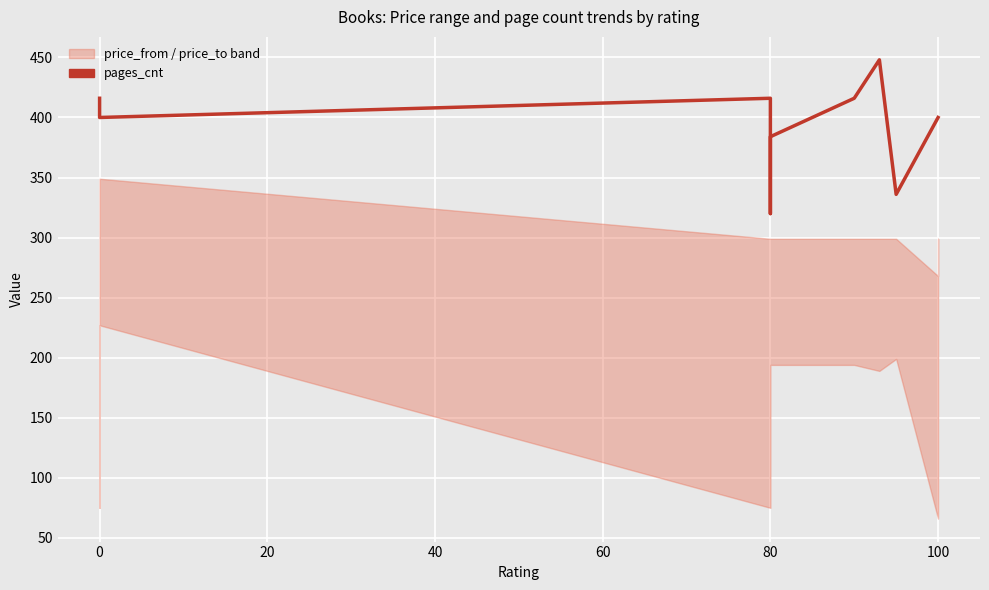

What is the difference between the values at 40 and 80?

96